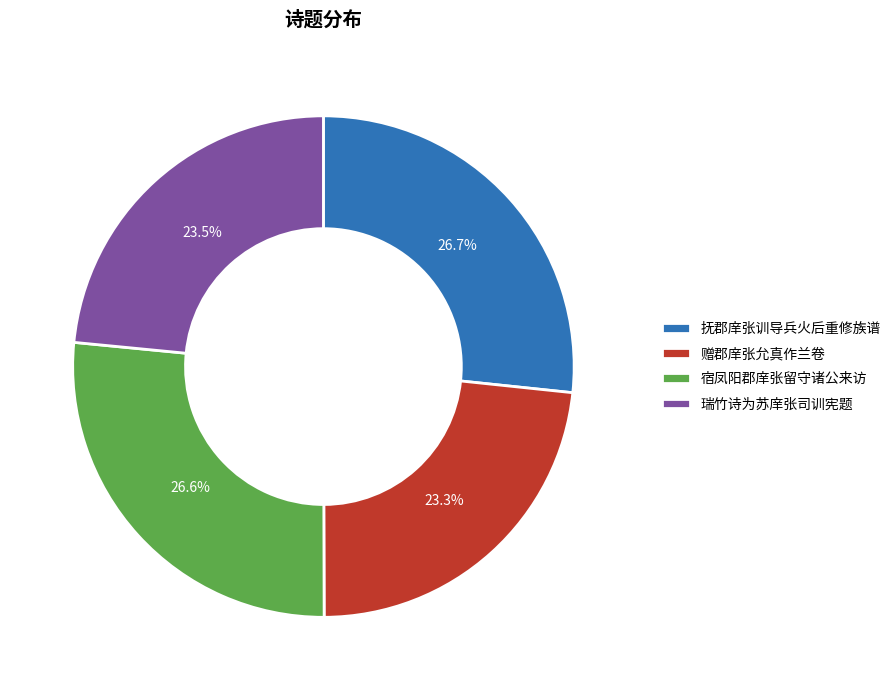

How many segments does this pie chart have?

4